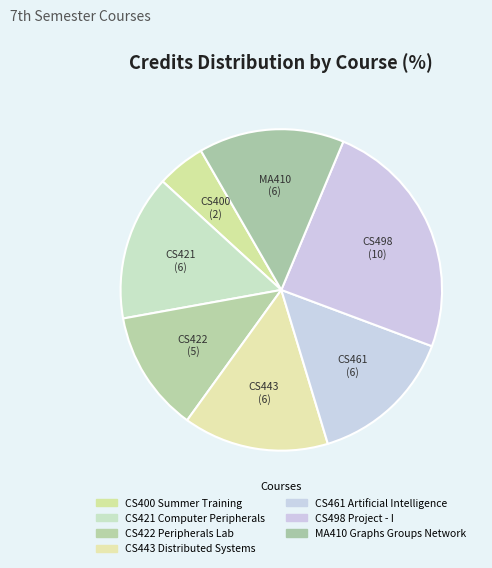

How many slices are in this pie chart?

7